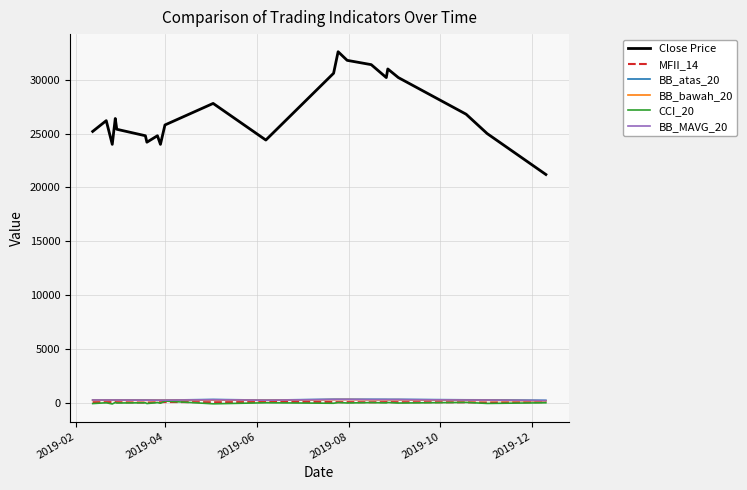

Which series has the largest range (max minus min)?

Close Price